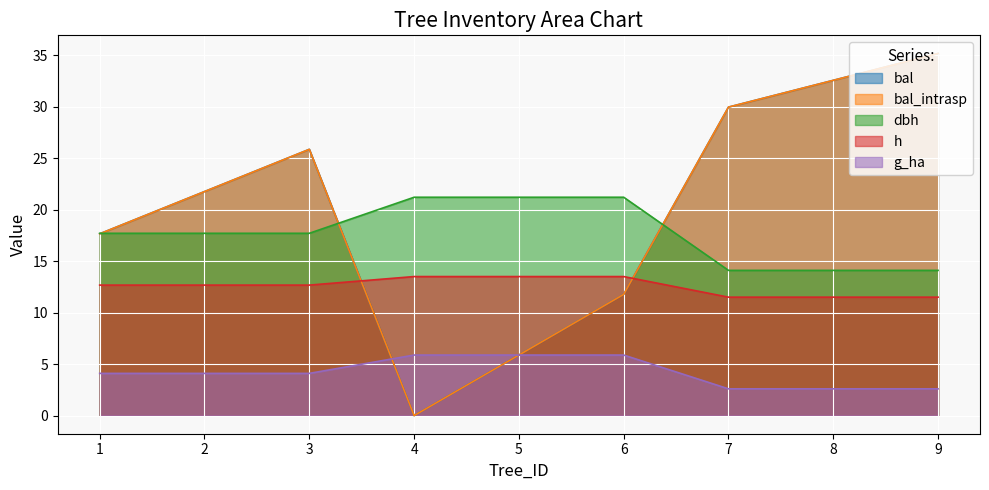

What is the value of the bal_intrasp point at the 6th from the left?

11.8